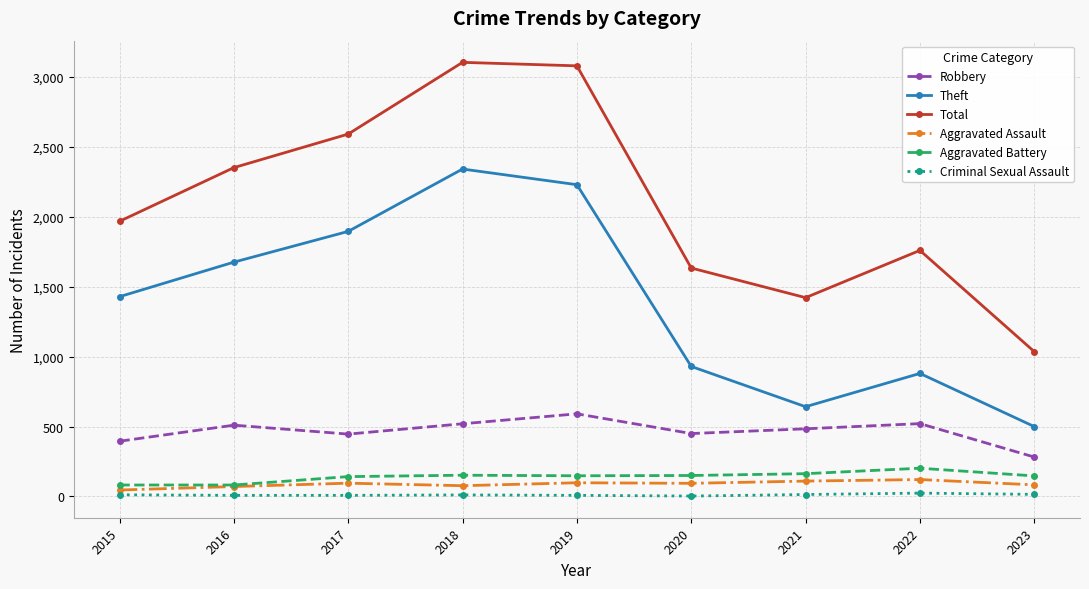

How many lines are shown in the chart?

6